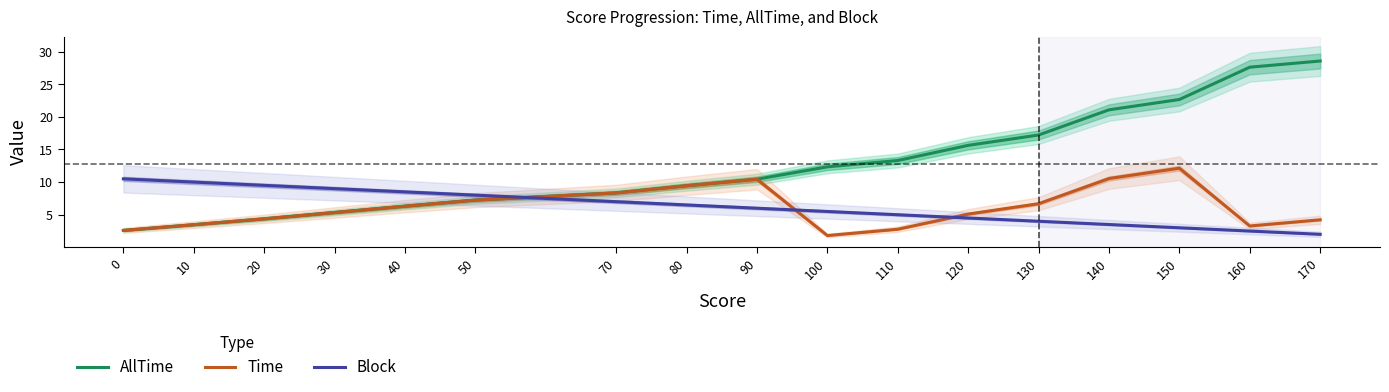

Is the value of Time at 150 greater than the value of AllTime at 70?

Yes